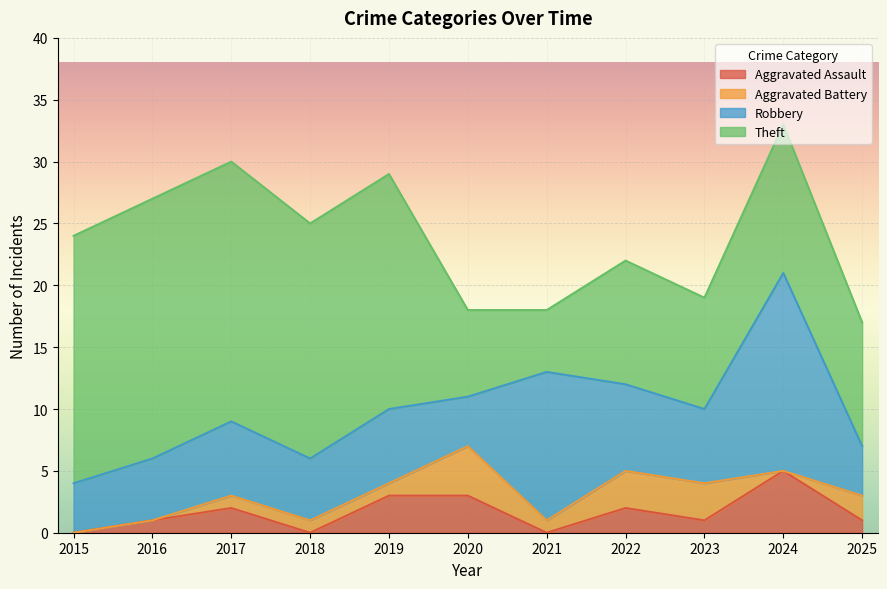

Which series has the widest spread of values?

Theft